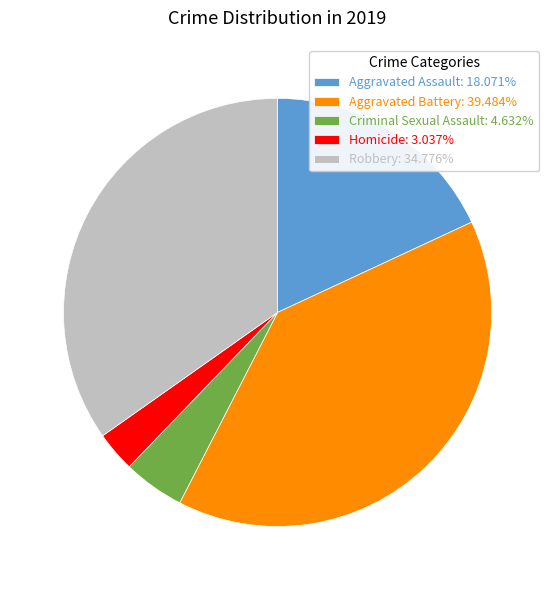

Which slice is the largest?

Aggravated Battery